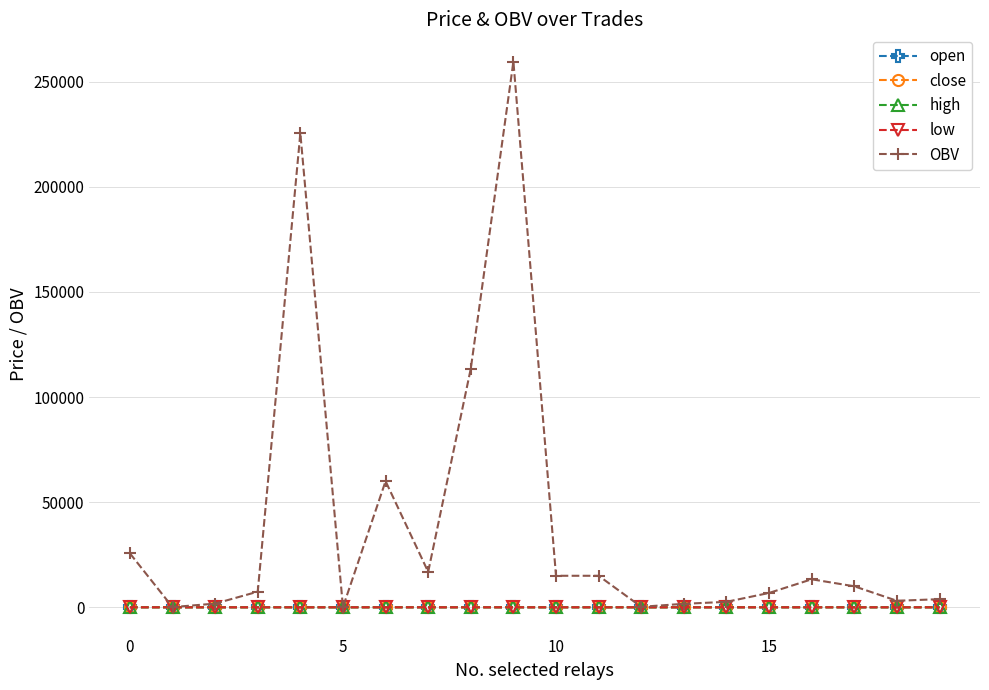

What is the average value of the open series?

7.3